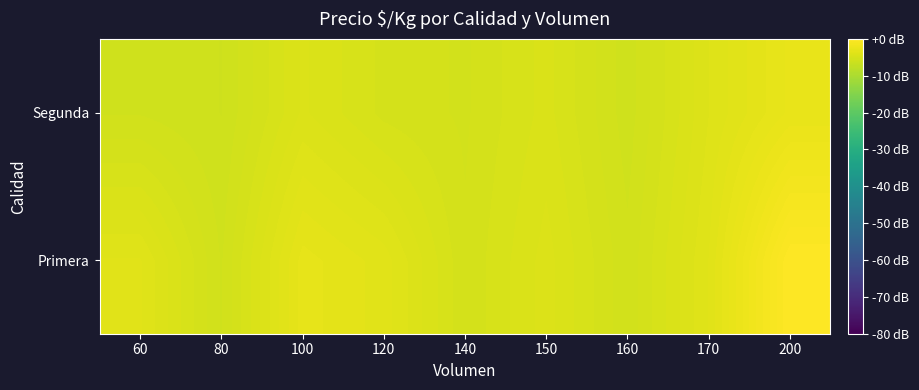

Reading left to right, list all the values displayed in this chart.

Primera: 60=-3.7	80=-5.7	100=-3.0	120=-3.6	140=-5.3	150=-4.2	160=-5.5	170=-3.7	200=0.0
Segunda: 60=-5.7	80=-5.9	100=-4.3	120=-5.1	140=-5.4	150=-4.6	160=-5.8	170=-4.1	200=-2.7